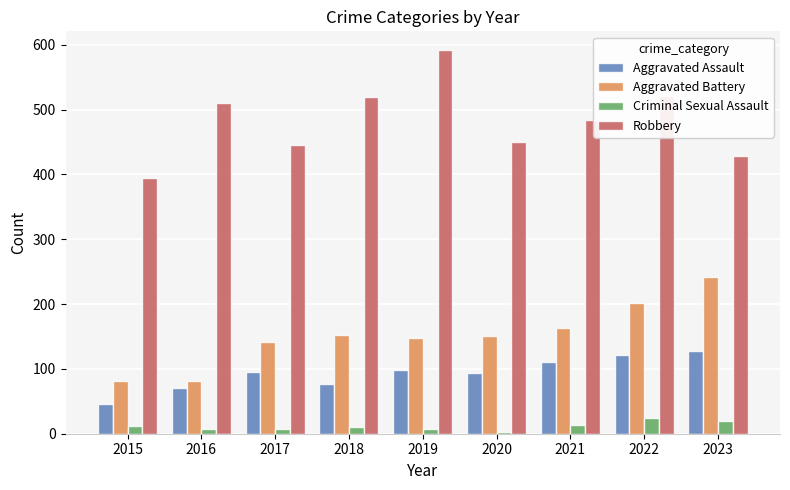

What are all the series names shown in the legend?

Aggravated Assault, Aggravated Battery, Criminal Sexual Assault, Robbery